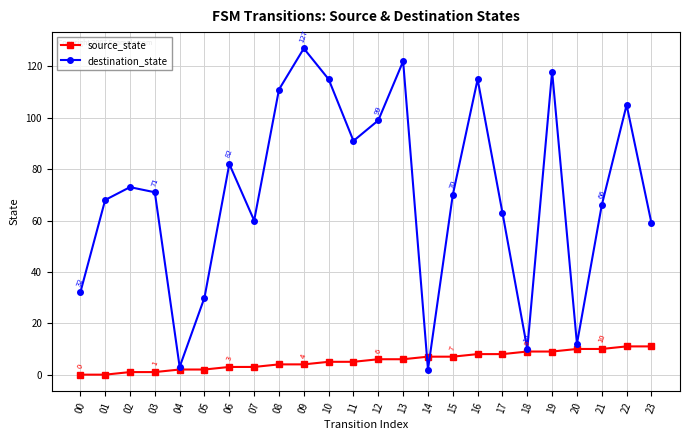

The destination_state series shows 115 at 02. True or false?

False